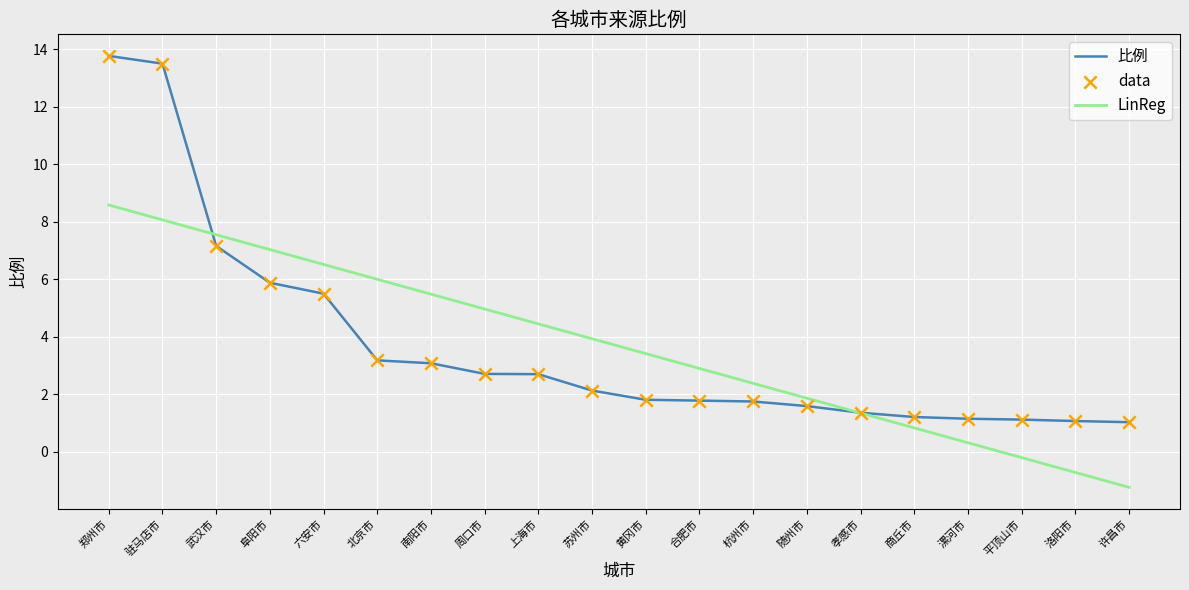

Is the value of 比例 at 苏州市 greater than the value of LinReg at 阜阳市?

No